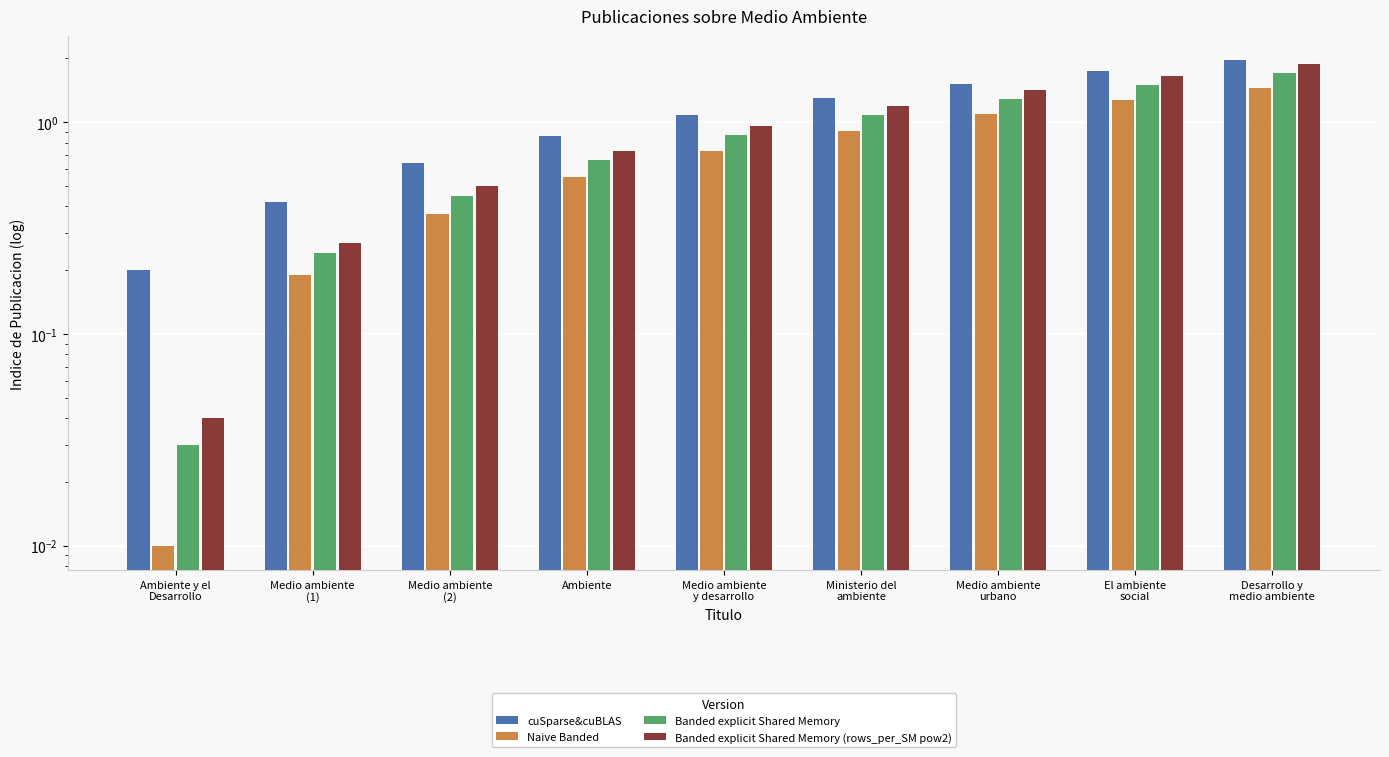

Is it true that Naive Banded equals 0.0 at Ambiente y el
Desarrollo?

True